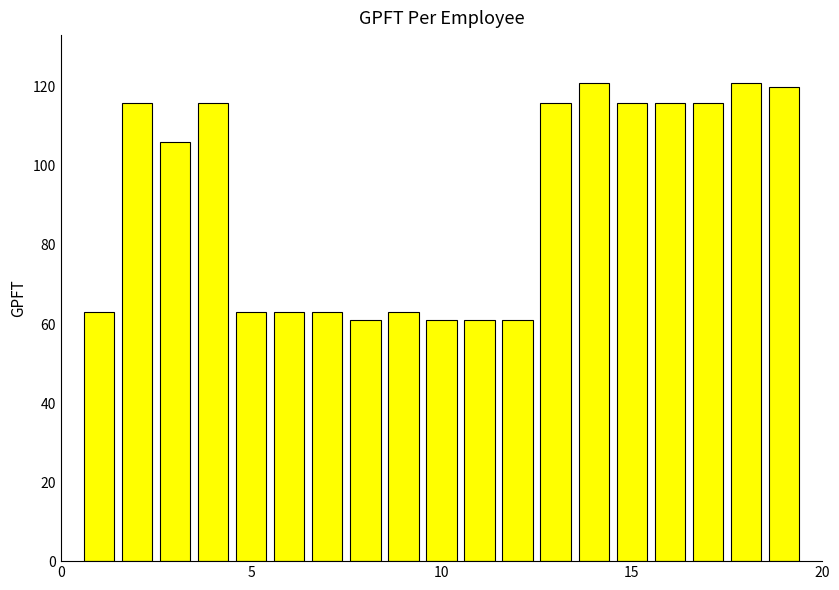

What is the sum of all values?

1723